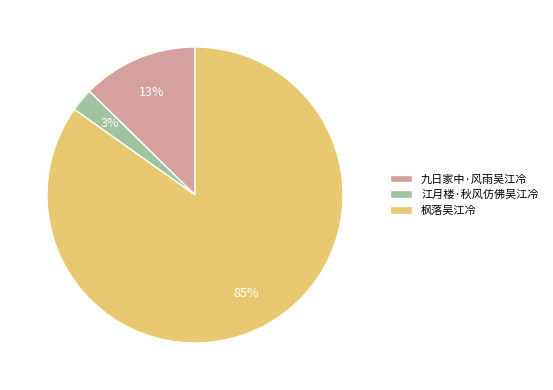

Is there a majority slice in this chart?

Yes